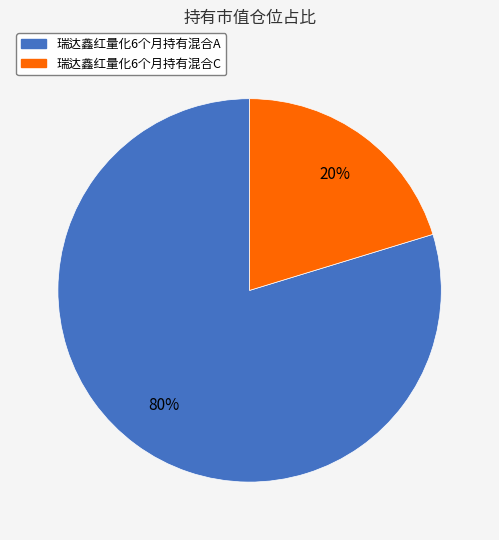

Rank the categories by value from highest to lowest.

瑞达鑫红量化6个月持有混合A, 瑞达鑫红量化6个月持有混合C